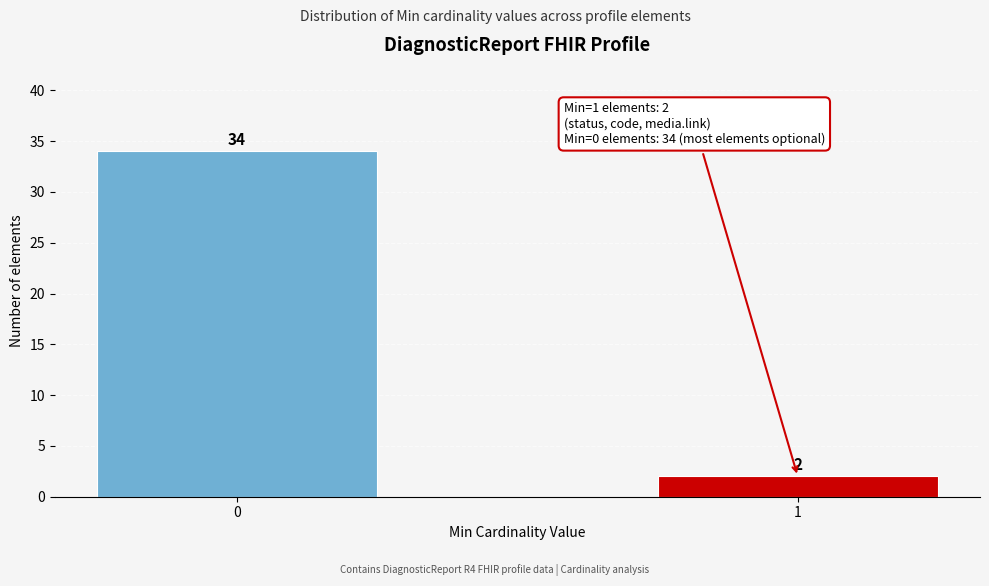

Reading right to left, extract all data points from this chart.

1=2	0=34